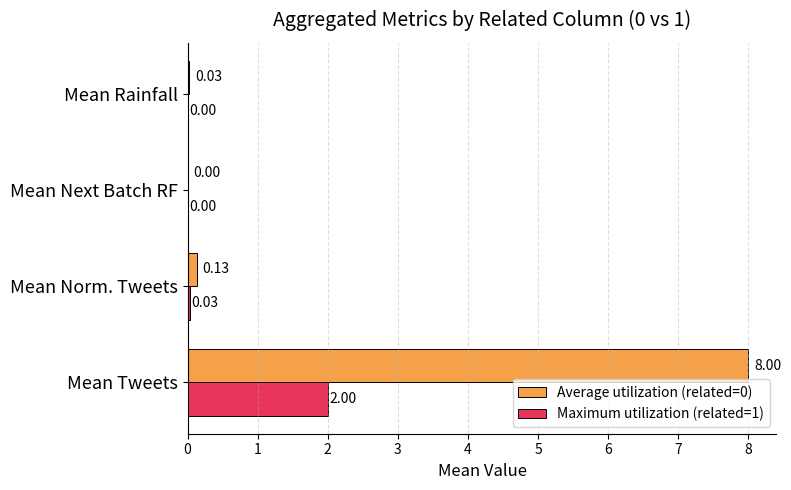

At which label is Maximum utilization (related=1) closest to 1?

Mean Norm. Tweets